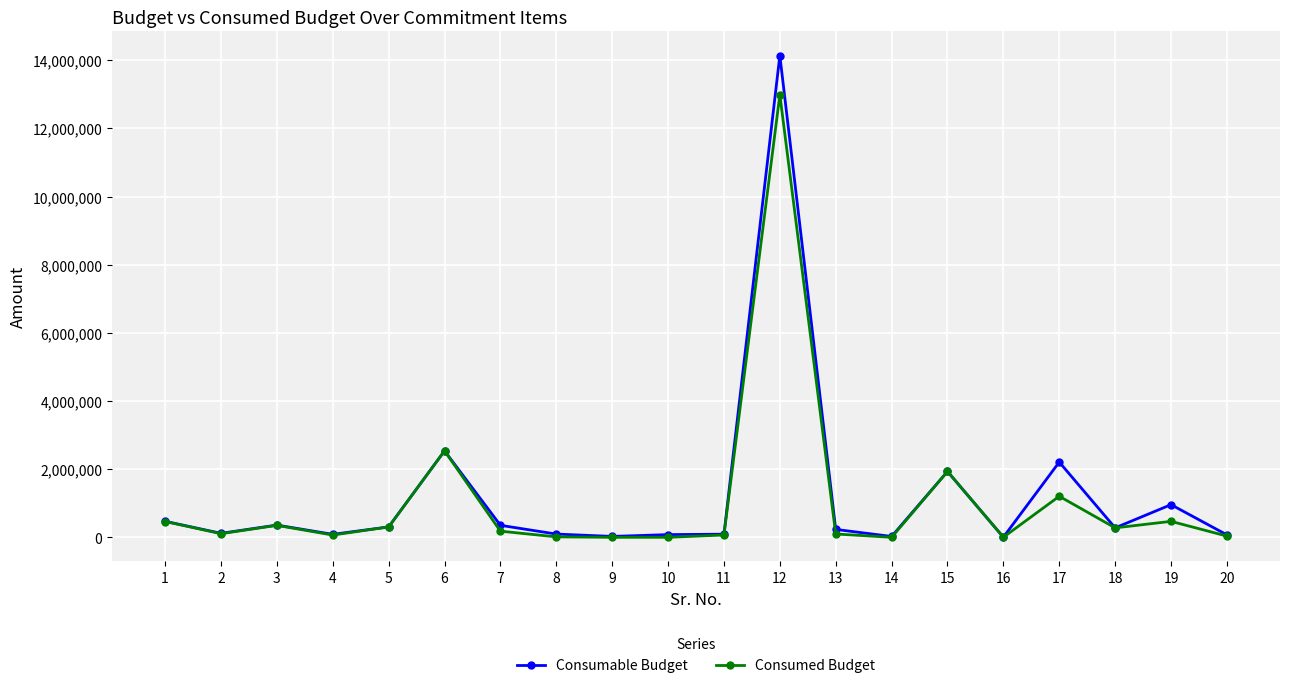

Which series has the largest range (max minus min)?

Consumable Budget